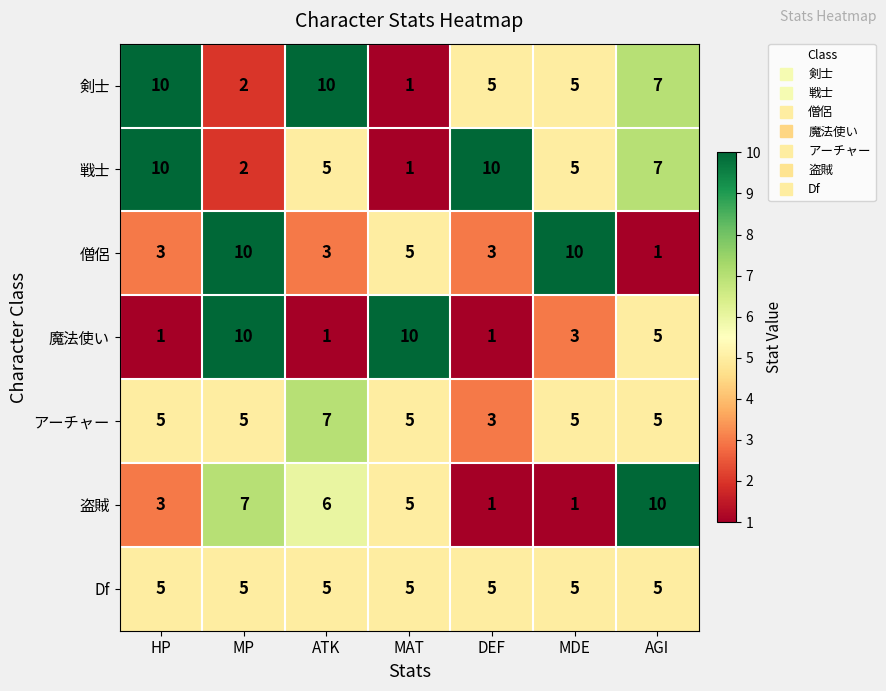

At which category is the sum across all series the highest?

MP